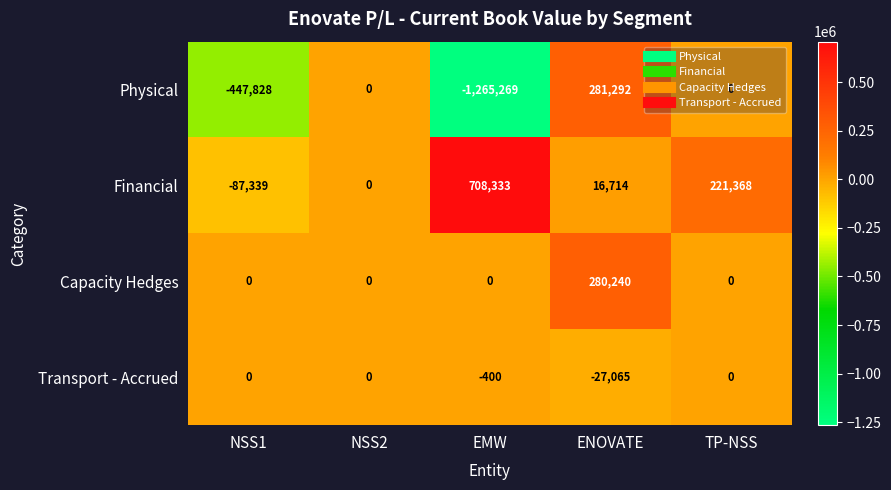

What is the sum of the Transport - Accrued values at NSS2 and ENOVATE?

-27065